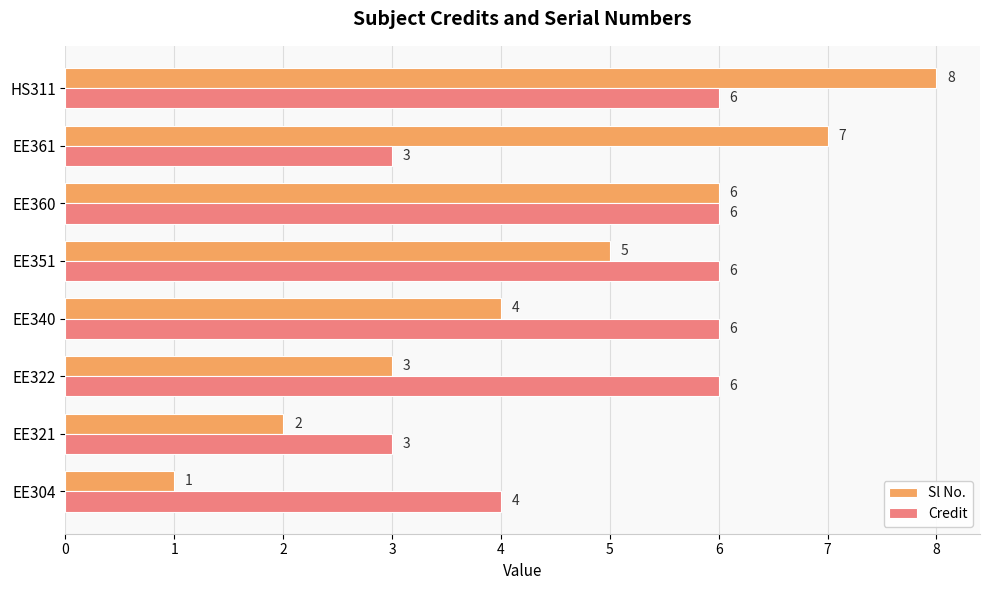

At EE304, list the series in order from largest to smallest.

Credit, Sl No.